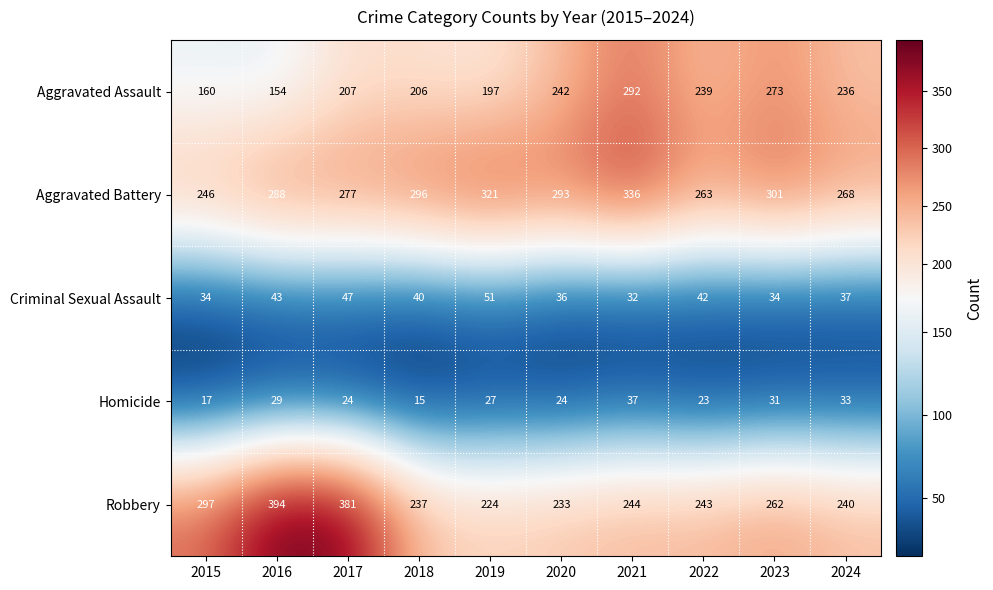

At which label is Aggravated Assault closest to 223?

2024